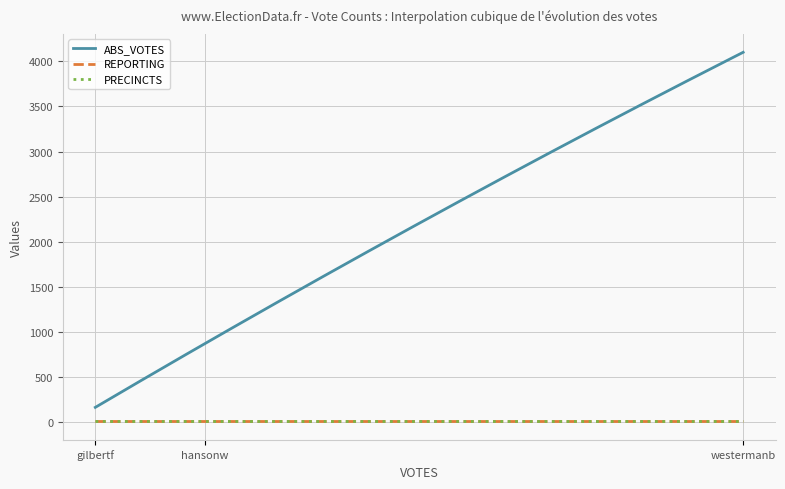

Reading right to left, extract all data points from this chart.

ABS_VOTES: westermanb=4100	hansonw=874	gilbertf=167
REPORTING: westermanb=12	hansonw=12	gilbertf=12
PRECINCTS: westermanb=12	hansonw=12	gilbertf=12